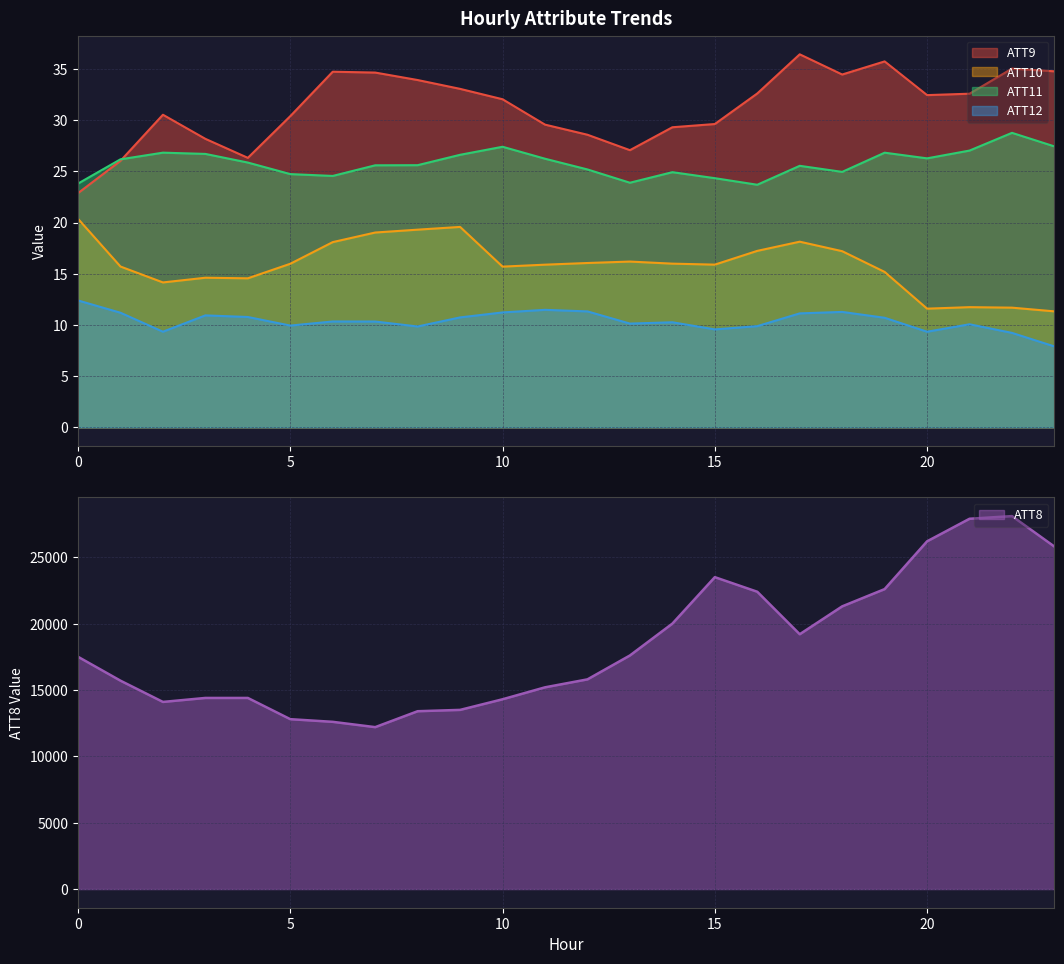

Where does the ATT8 series first go above 17500?

13